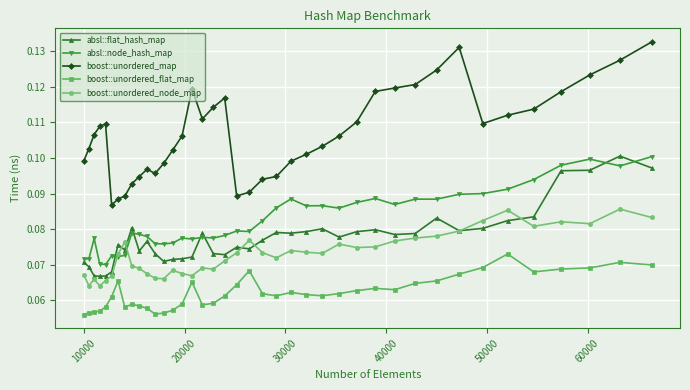

True or false: boost::unordered_map and absl::flat_hash_map cross at least once.

False